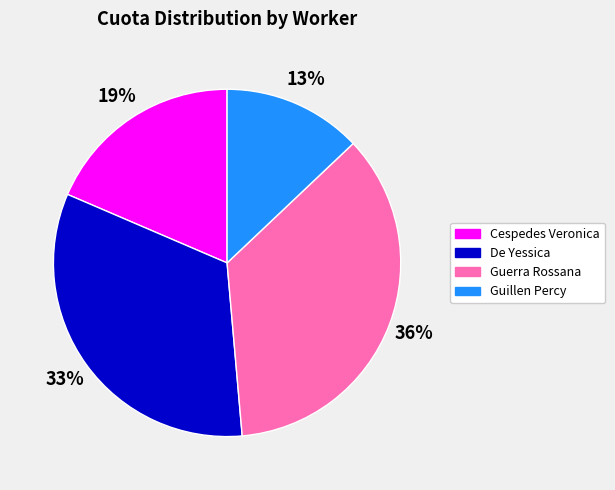

Is there a majority slice in this chart?

No